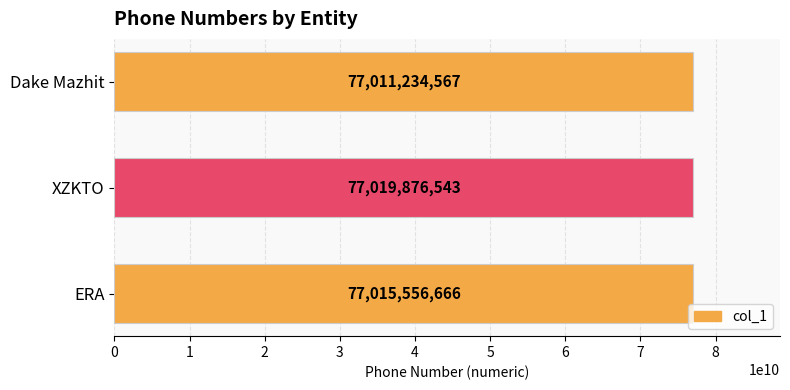

Which category has the highest value across all series?

XZKTO